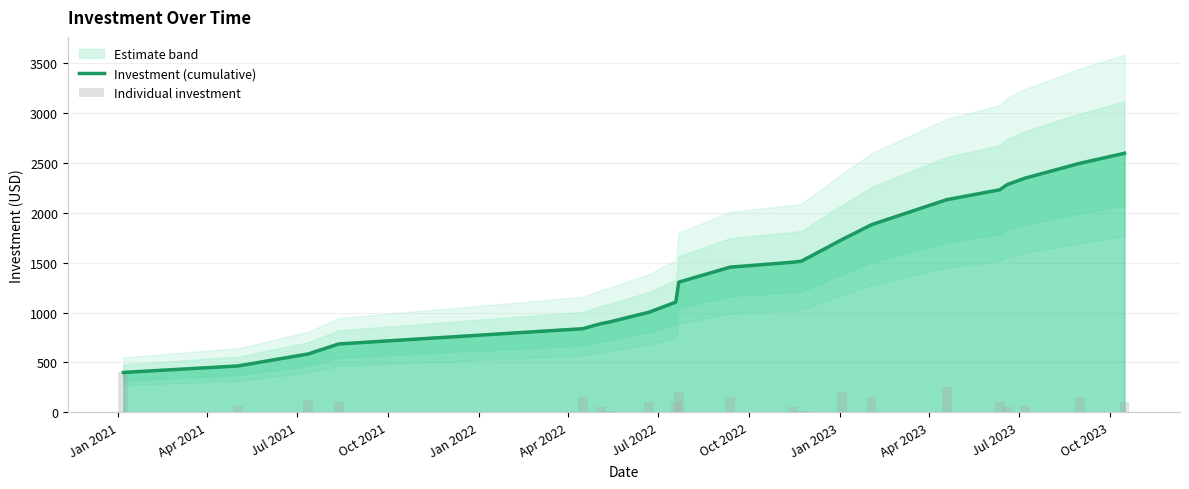

Which series has the largest total across all categories?

Investment (cumulative)